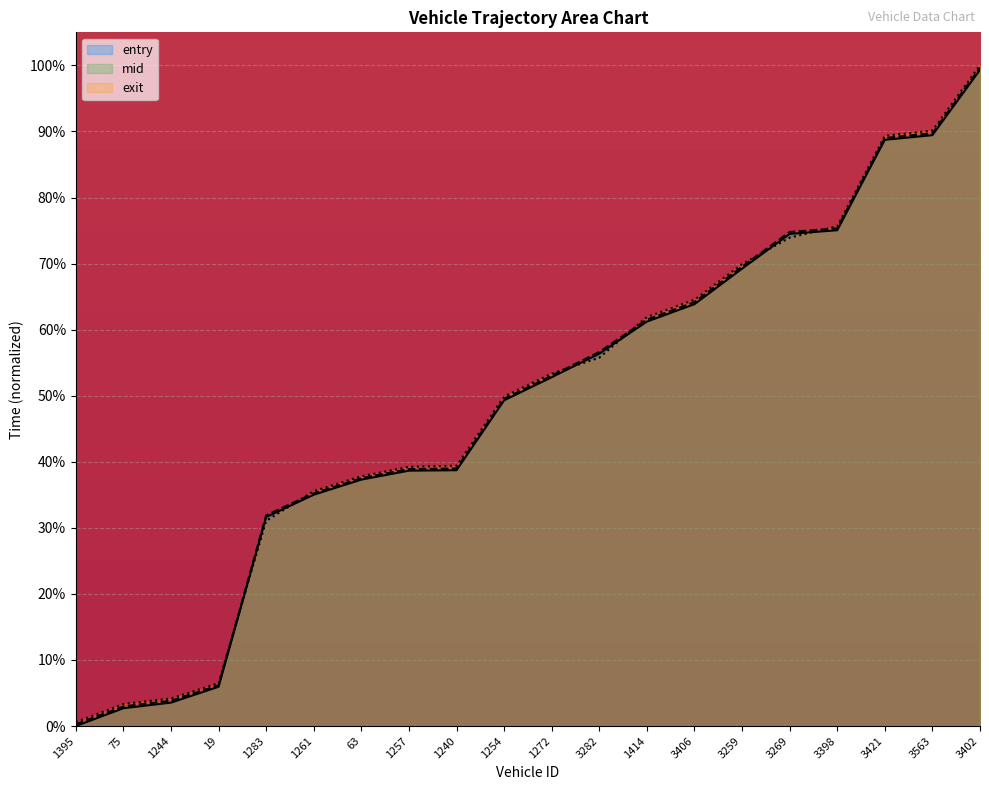

What position from the right is 3406?

7